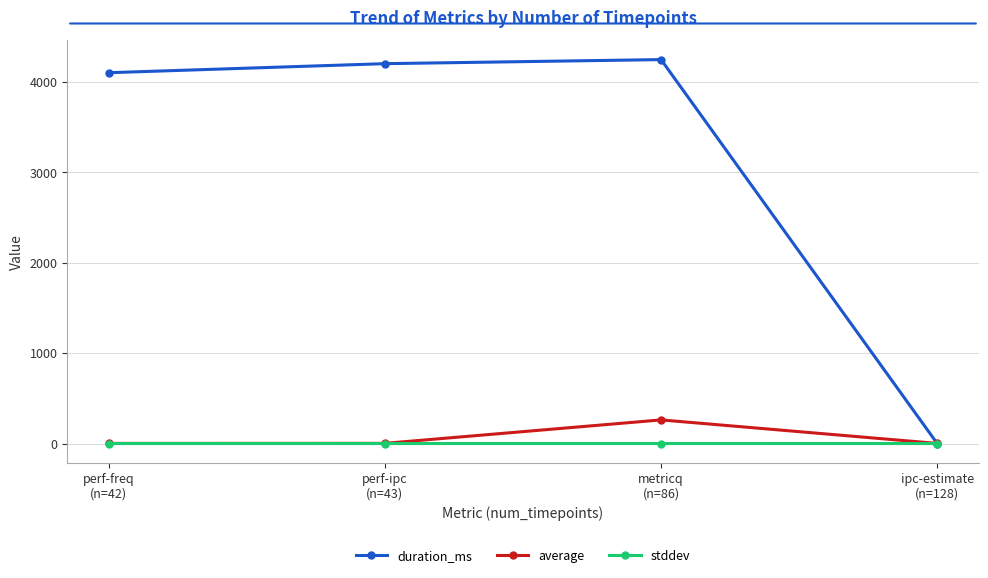

How many values in the duration_ms series are below 4202?

2